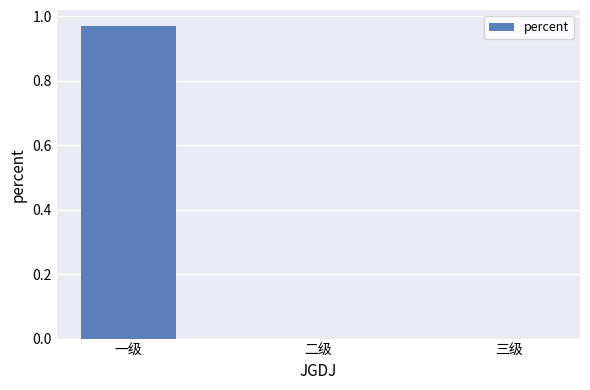

The chart shows a value of 1.6 at 一级. True or false?

False